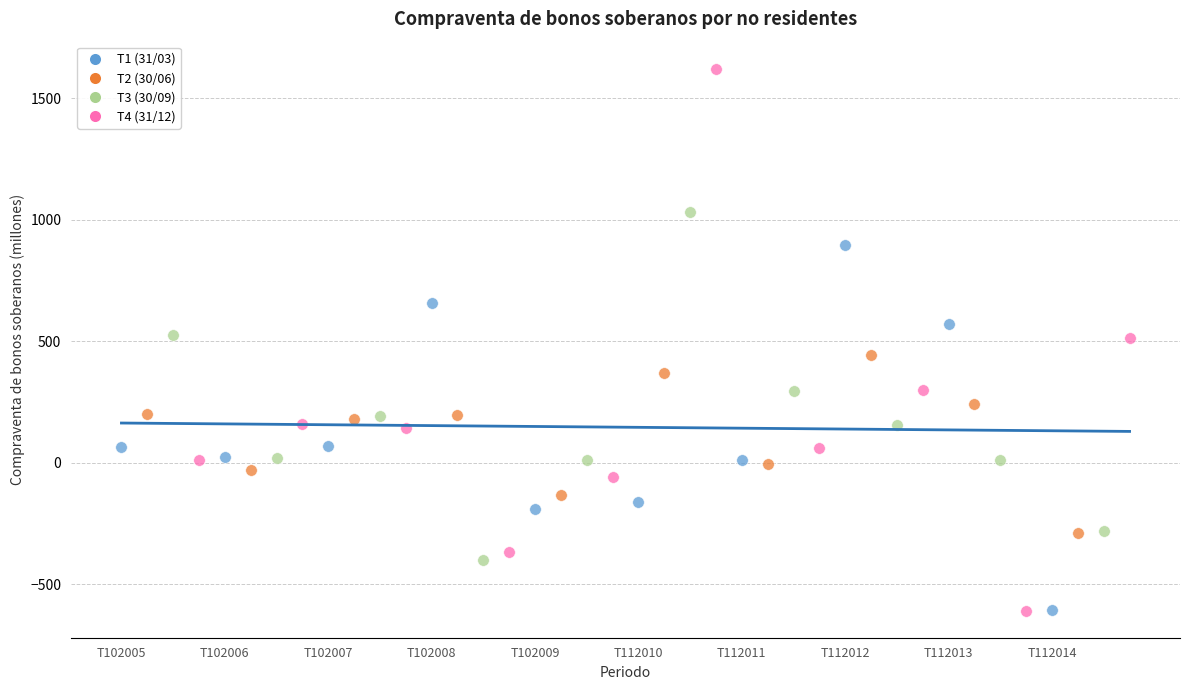

What are all the series names shown in the legend?

T1 (31/03), T2 (30/06), T3 (30/09), T4 (31/12)